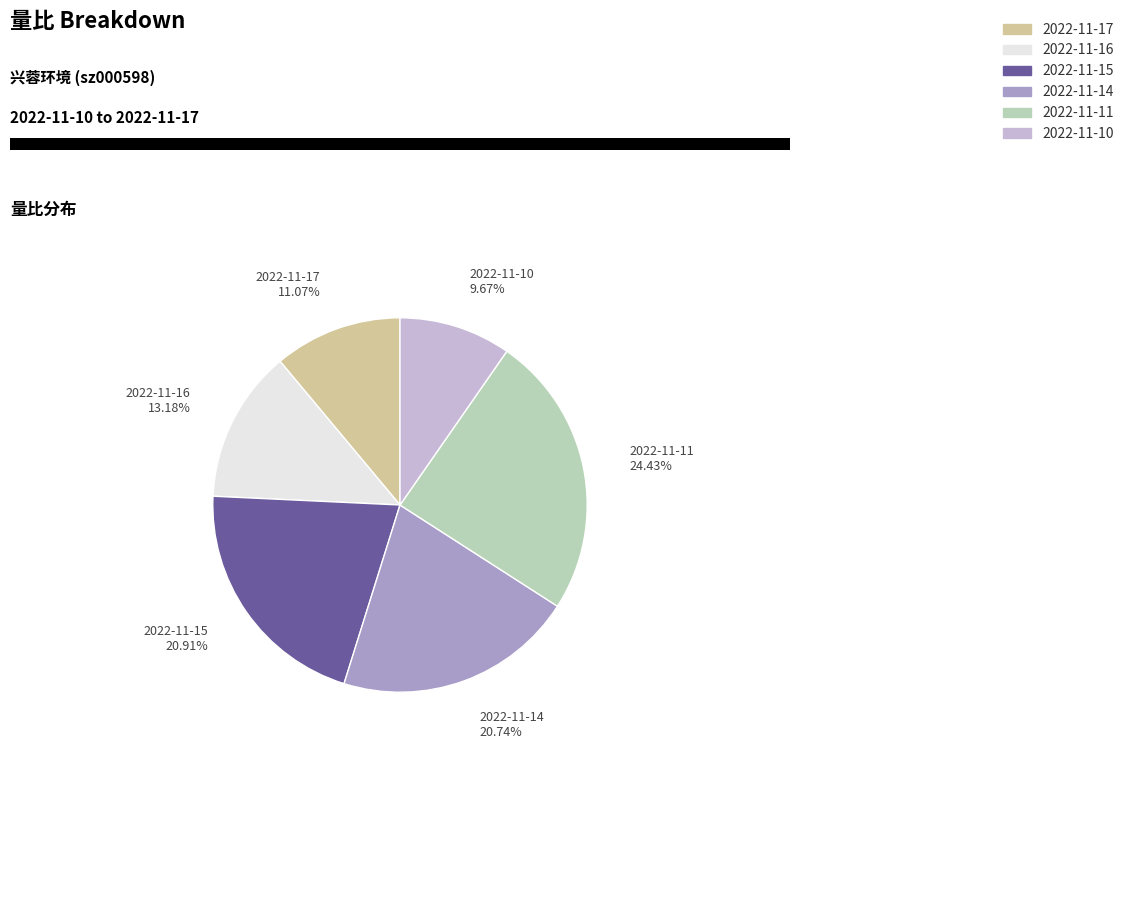

To the nearest percent, what portion does 2022-11-10 represent?

10%